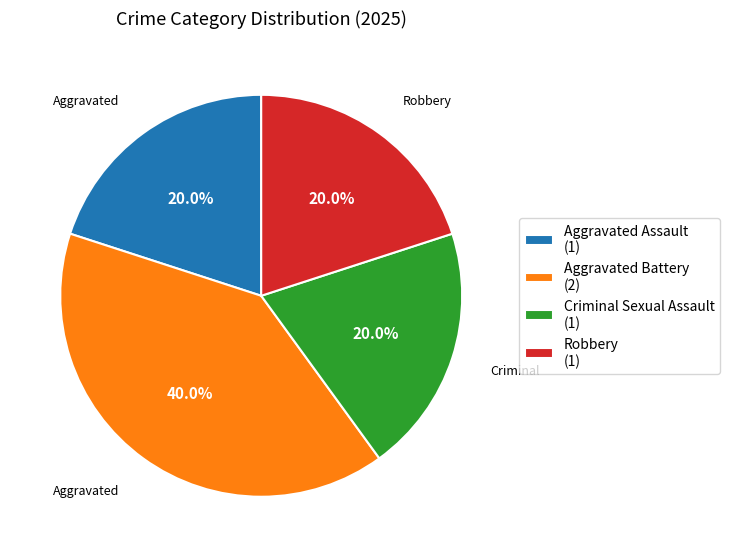

To the nearest percent, what is the combined percentage of Aggravated Assault and Criminal Sexual Assault?

40%